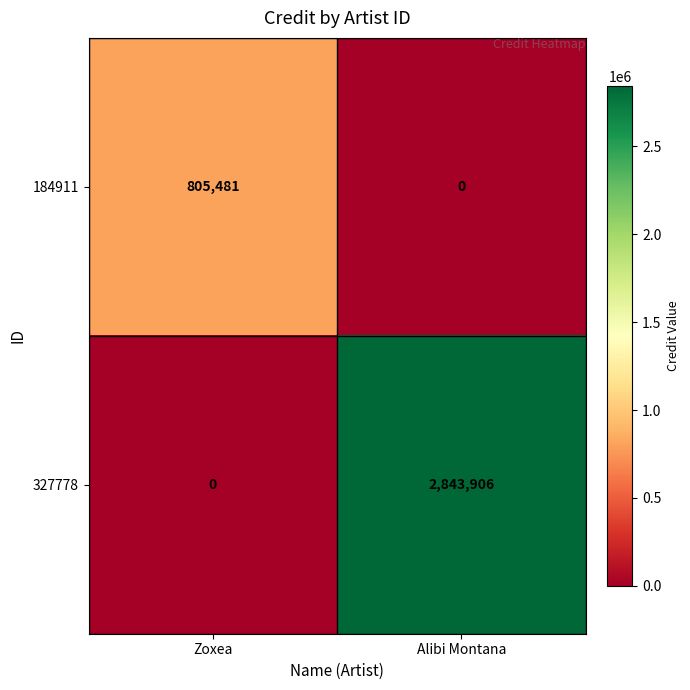

Rank the series by their maximum value, from lowest to highest.

184911, 327778